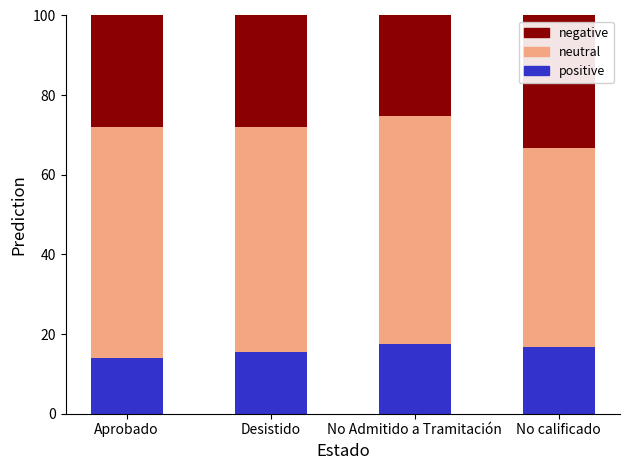

Read the positive value at No calificado.

16.7